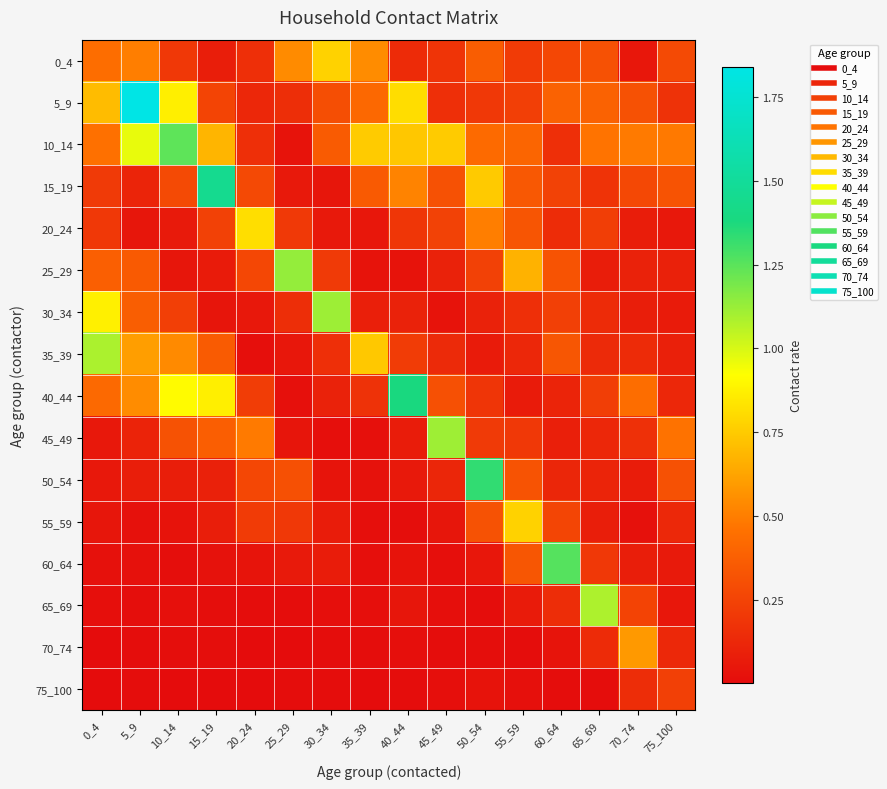

At which category is the sum across all series the highest?

5_9